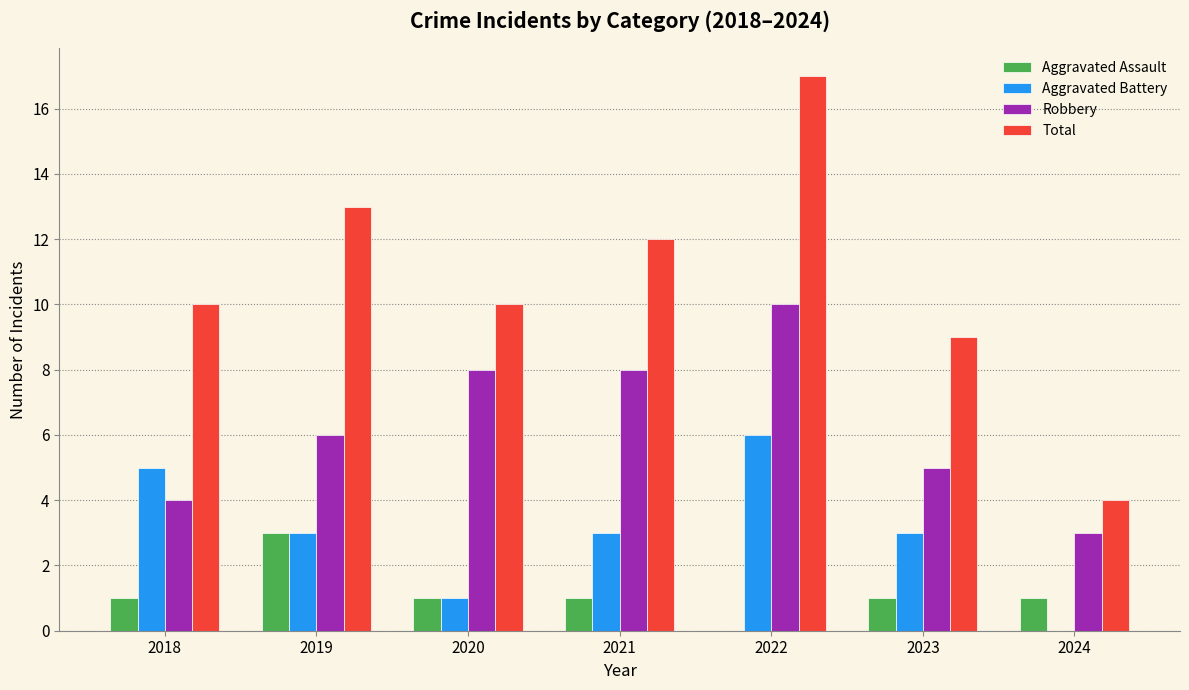

What is the sum of all Aggravated Assault values?

8